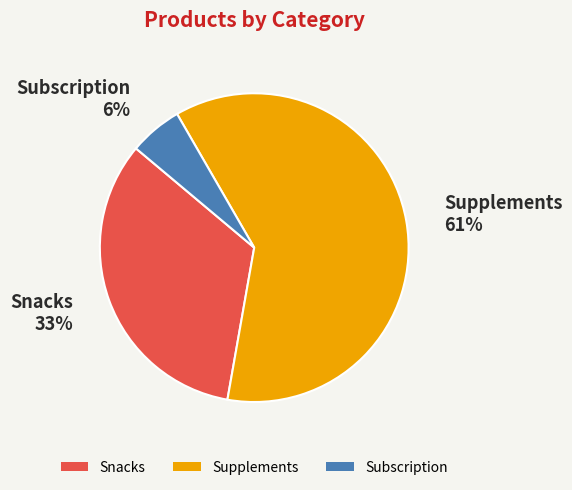

Count the number of slices in the pie.

3